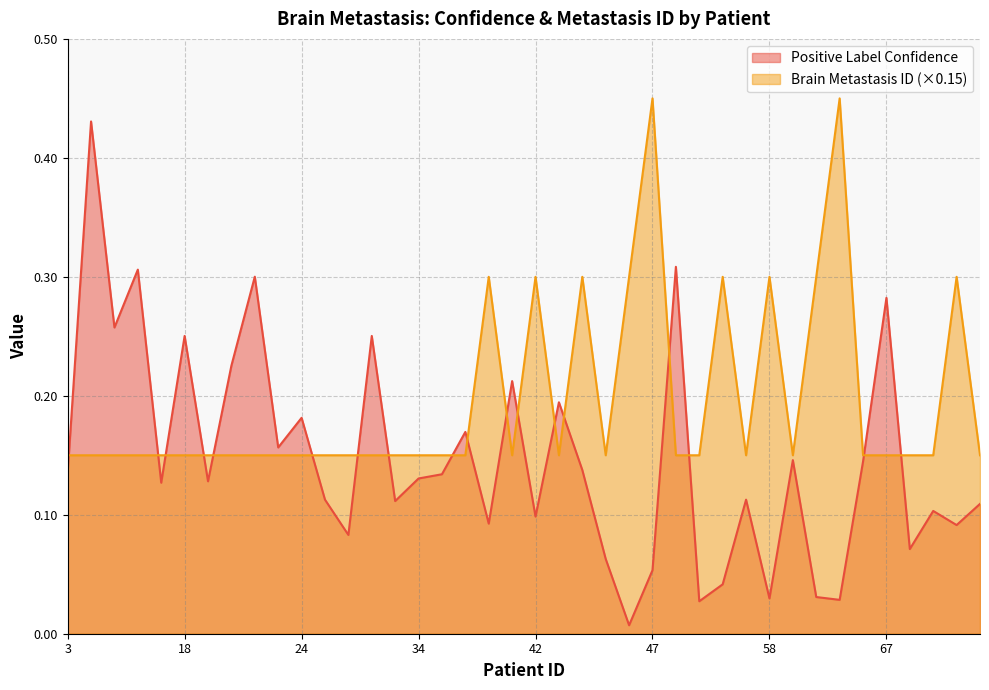

The value of Brain Metastasis ID at 21 is 0.1. True or false?

True